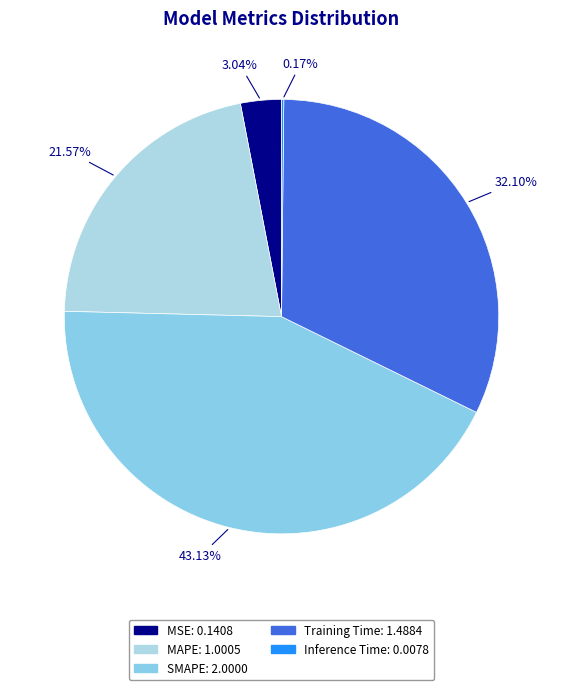

To the nearest percent, what is the difference between the largest and smallest slice percentages?

43%